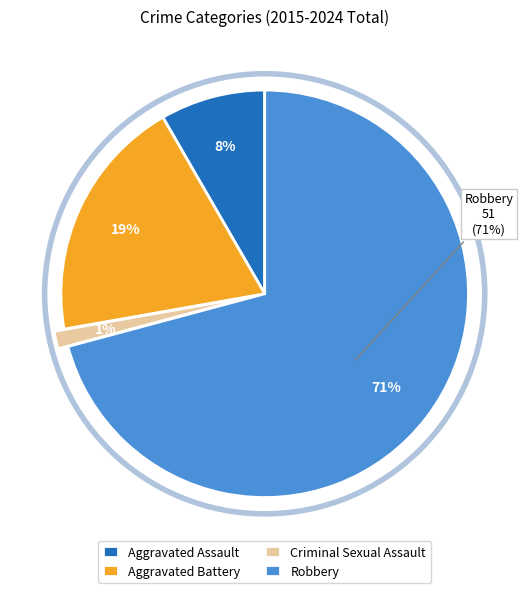

Which category accounts for the majority?

Robbery